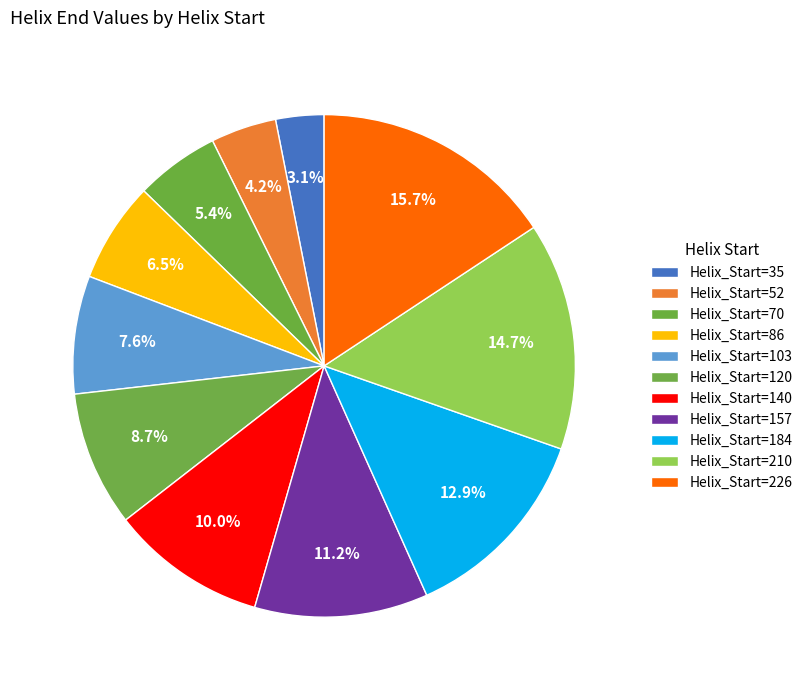

Count the number of slices in the pie.

11